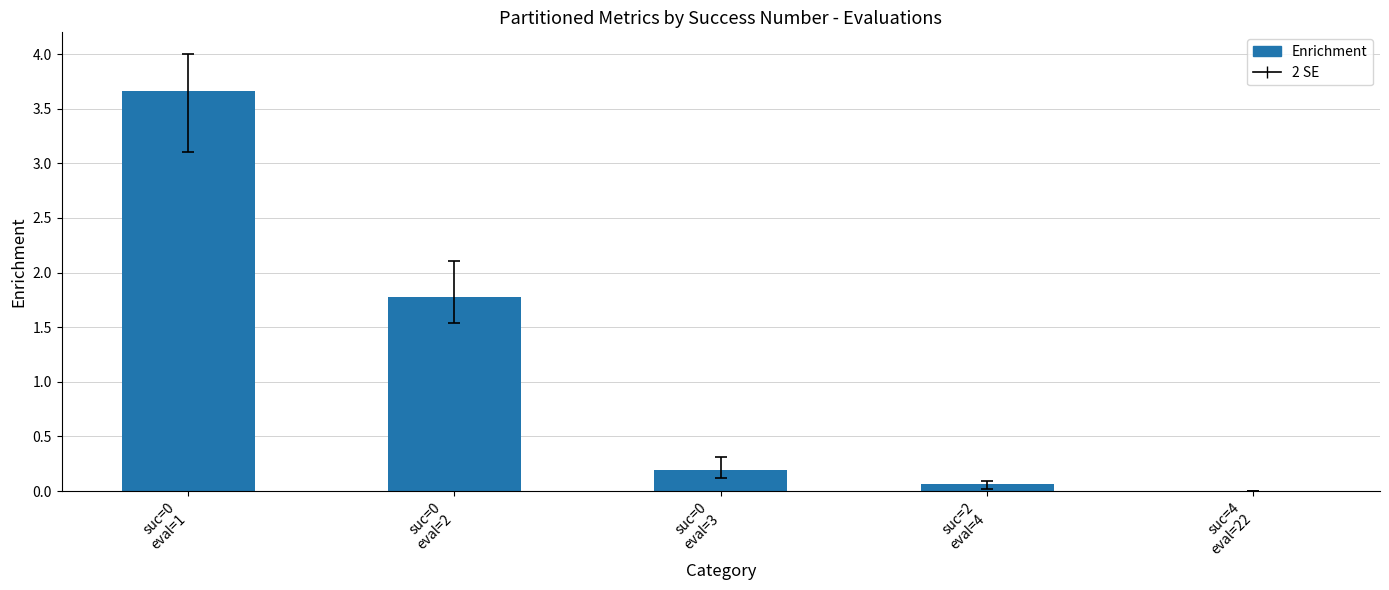

What is the sum of all values?

5.7